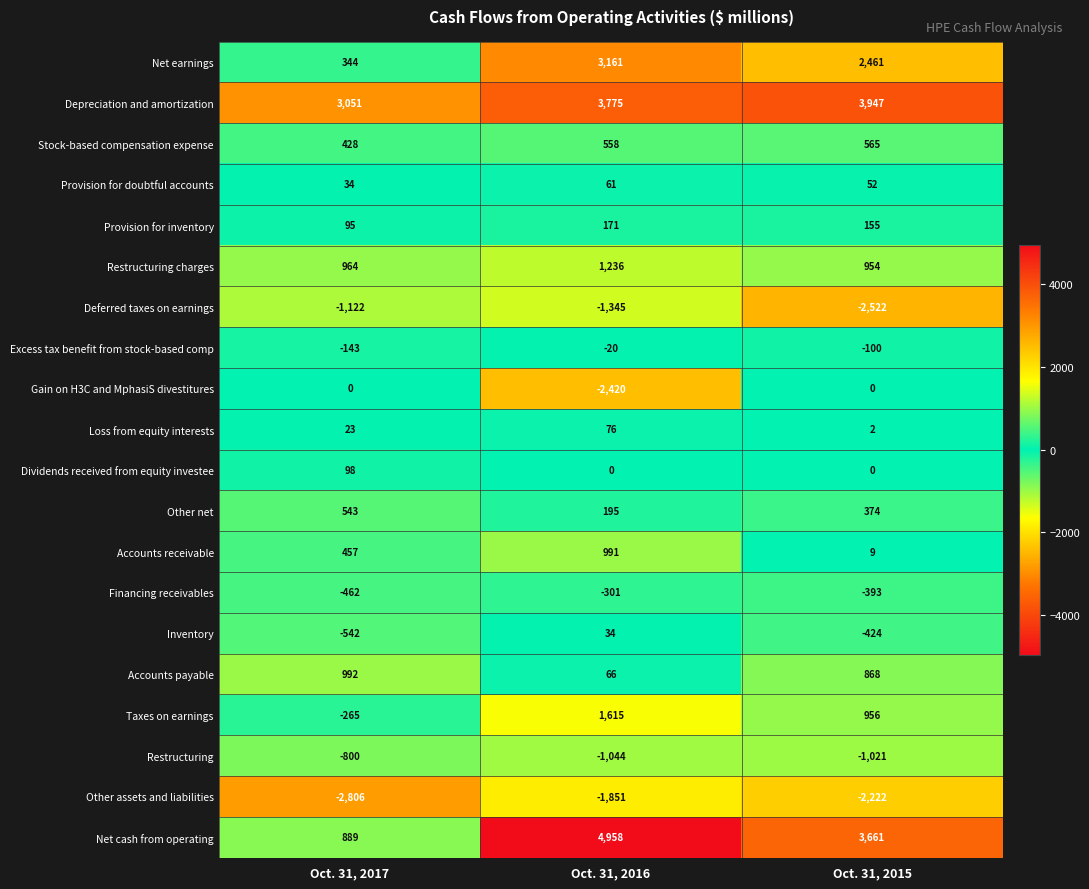

At how many categories does at least one series exceed 2877?

3